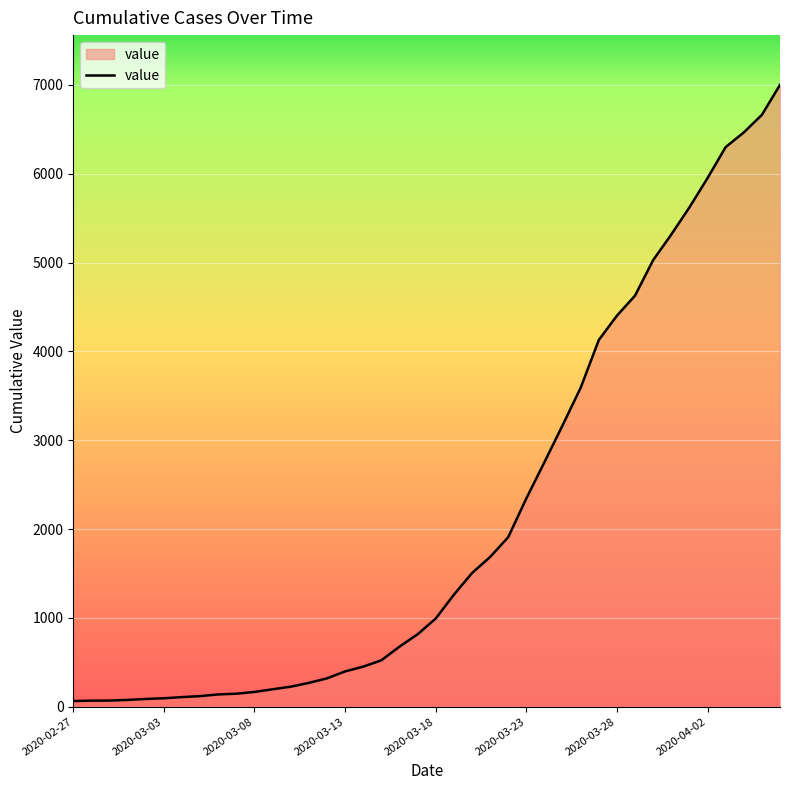

What is the maximum value shown in the chart?

7001